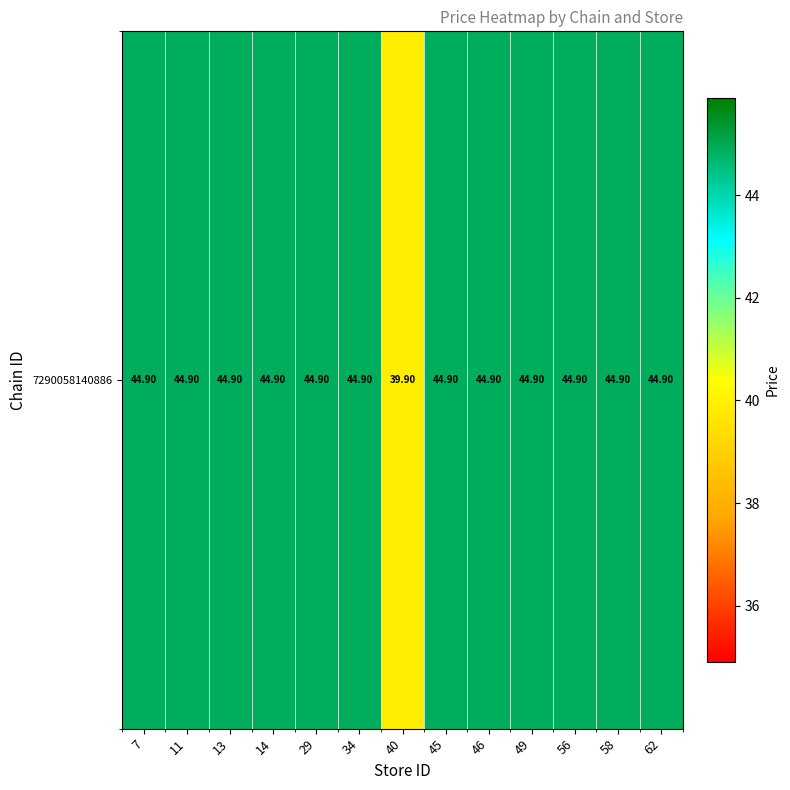

Rank the categories by value from highest to lowest.

7, 11, 13, 14, 29, 34, 45, 46, 49, 56, 58, 62, 40